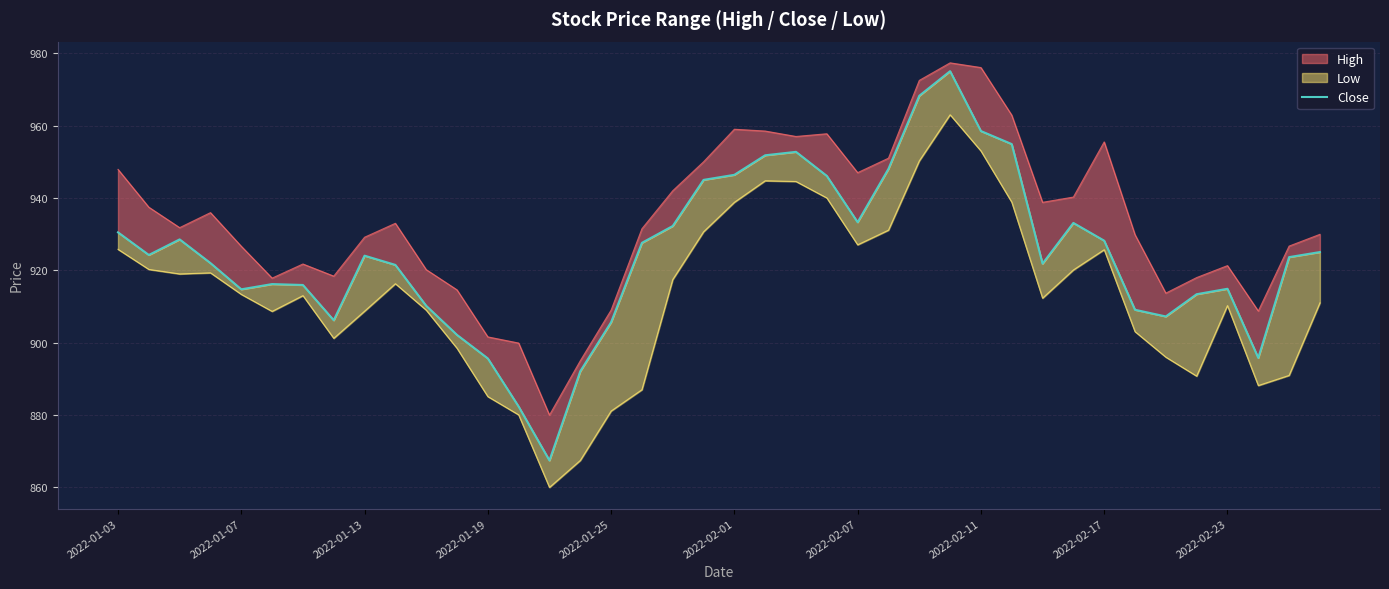

True or false: the data shows 905.7 at 2022-01-25.

True